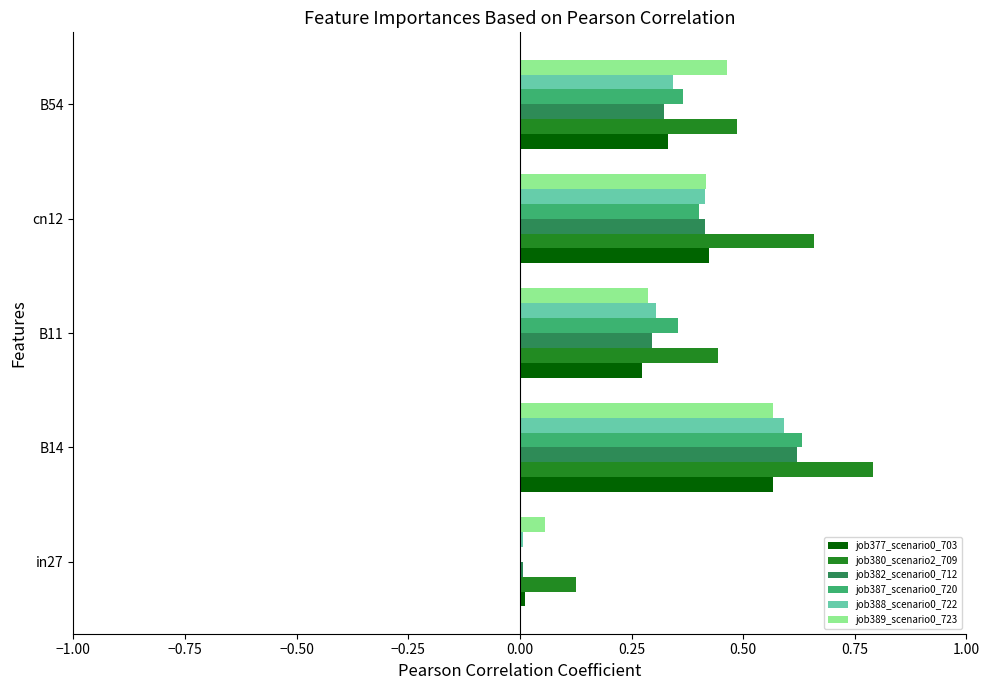

At which category is the sum across all series the highest?

B14